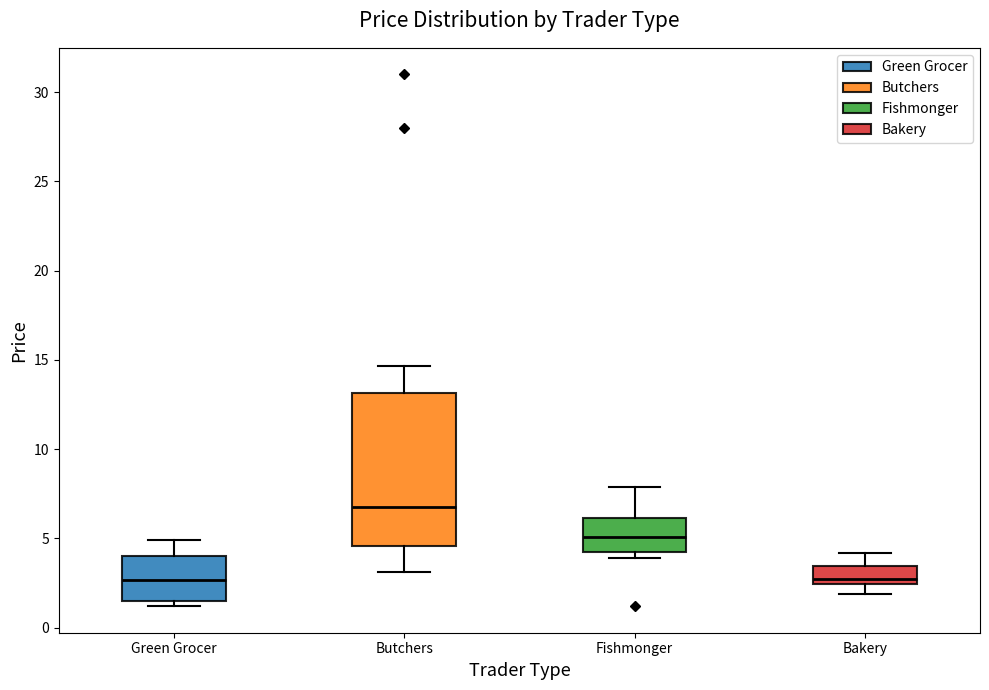

Where does the upper whisker of the box for Bakery end on the y-axis? The values are not printed on the chart, so give them approximately, as read against the axis.

4.0